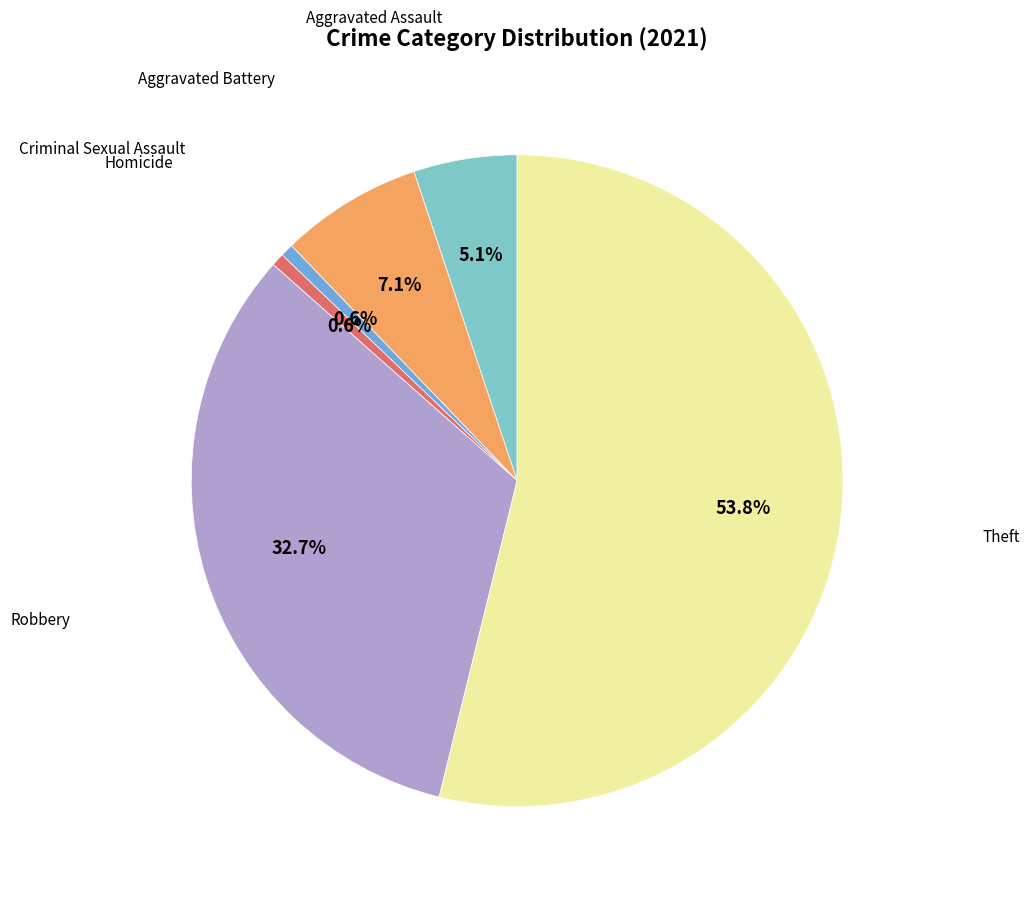

Is there a majority slice in this chart?

Yes